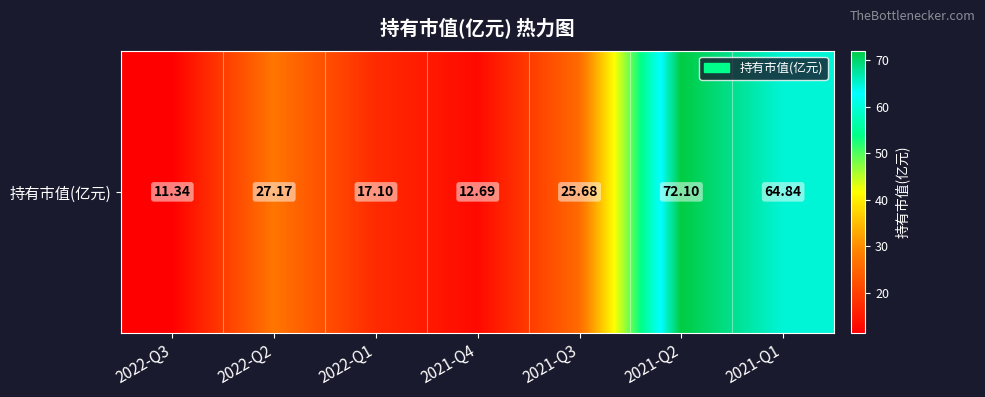

Where is the data nearest to the value 41?

2022-Q2